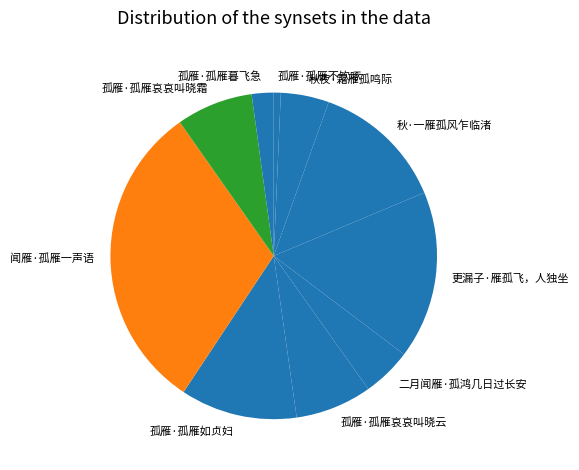

Is it true that 秋·一雁孤风乍临渚 is 13% of the pie?

True